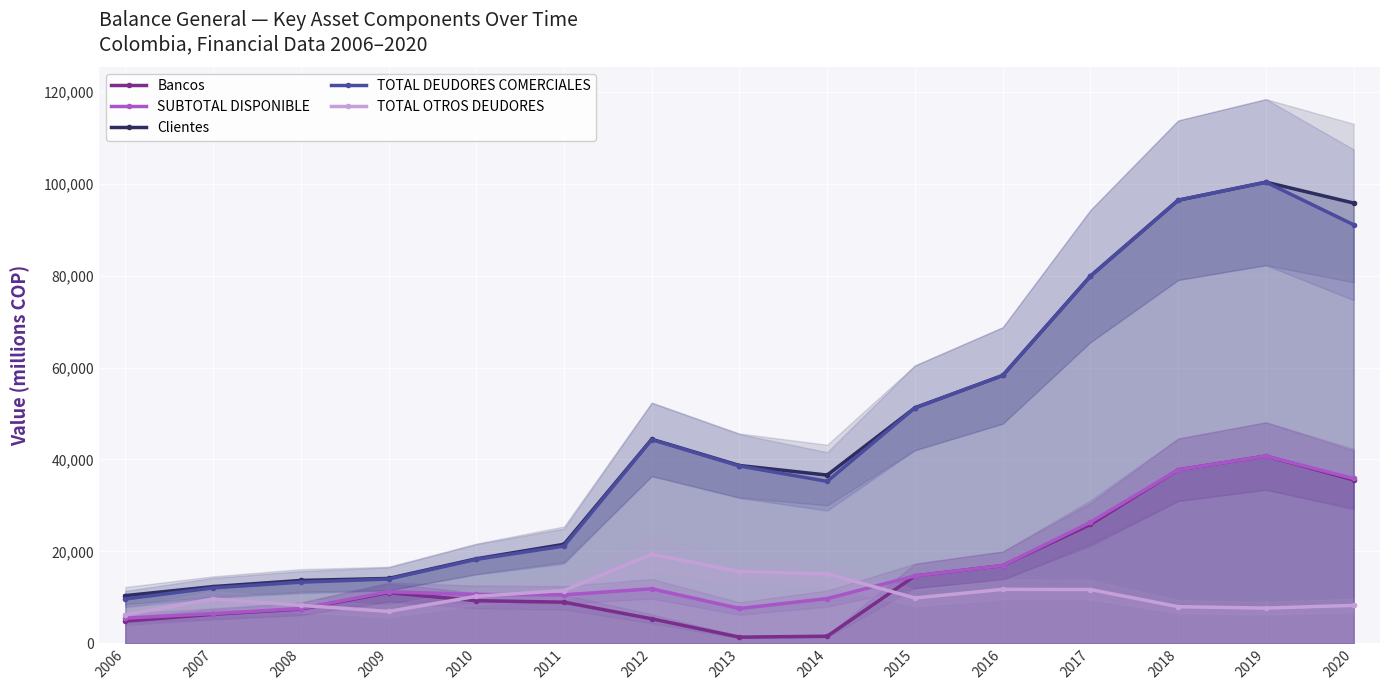

Is the value of Clientes at 2019 greater than the value of SUBTOTAL DISPONIBLE at 2020?

Yes